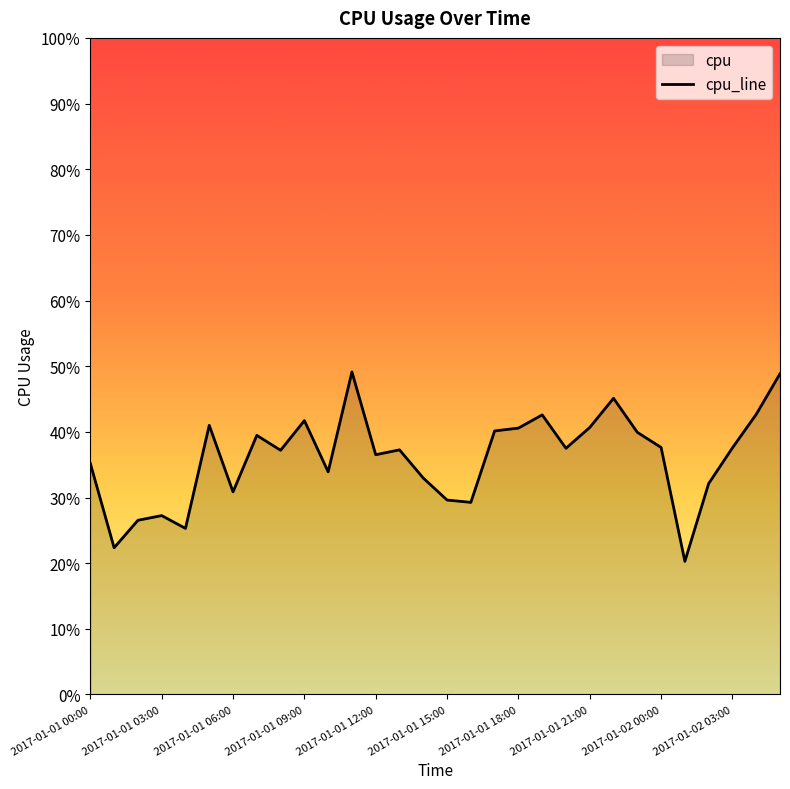

What position from the right is 2017-01-01 01:00?

29